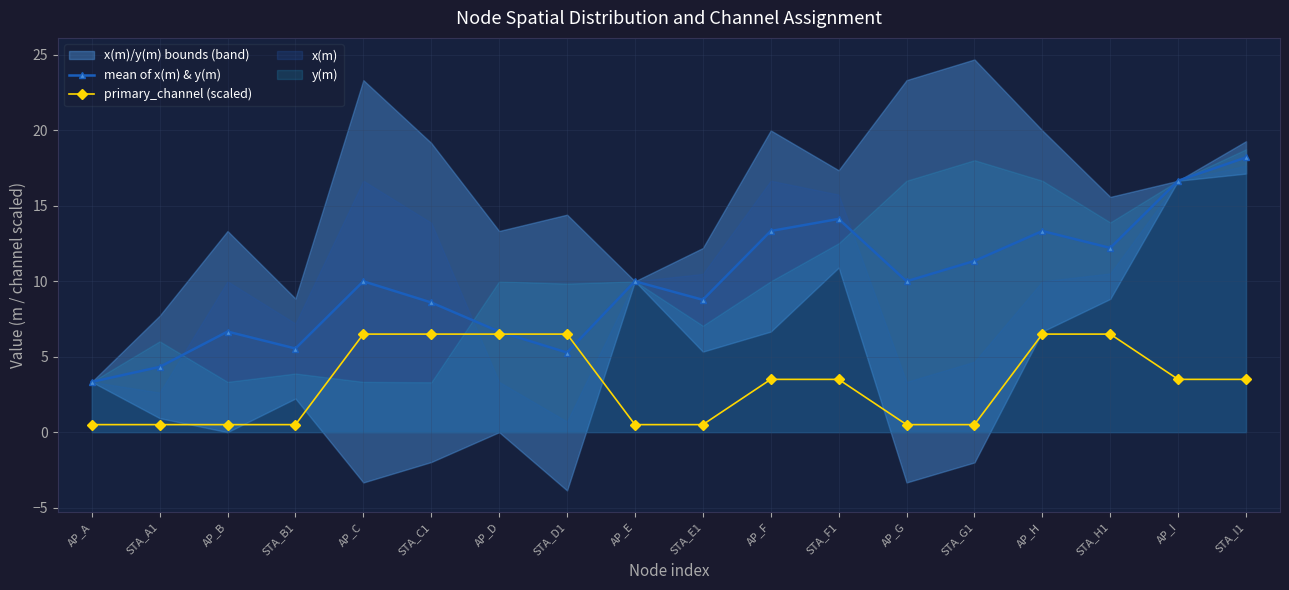

Which series has the largest range (max minus min)?

mean of x(m) & y(m)